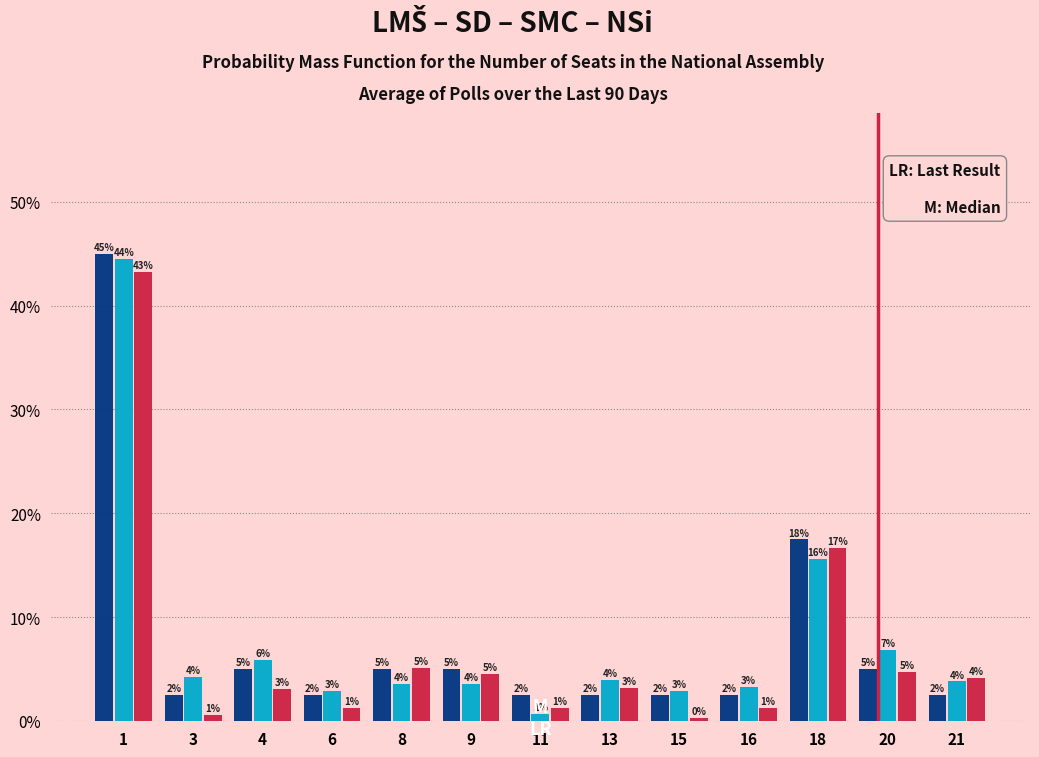

Does the chart contain stacked bars?

No